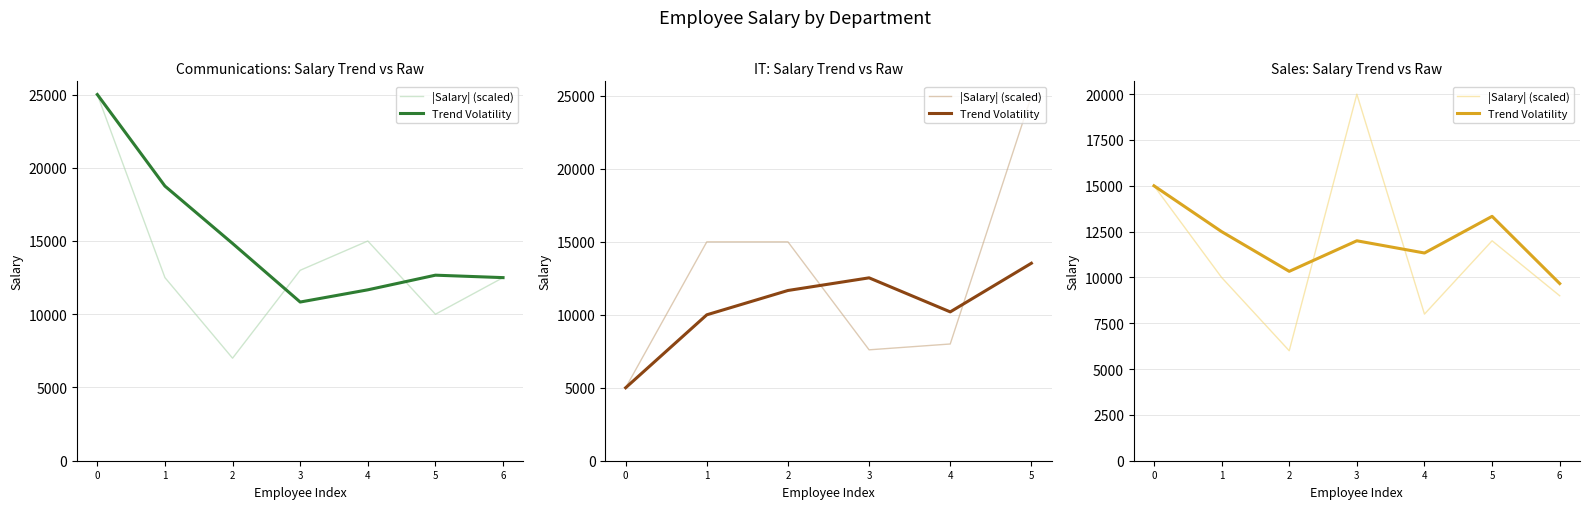

Between which two adjacent categories do Trend Volatility and |Salary| (scaled) first intersect?

2 and 3